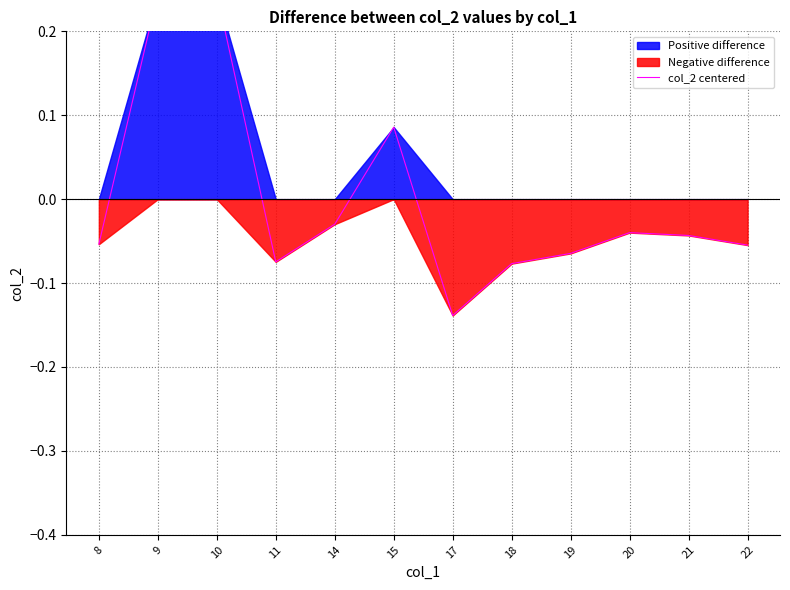

Reading left to right, transcribe all the data shown in this chart.

8=-0.1	9=0.2	10=0.2	11=-0.1	14=-0.0	15=0.1	17=-0.1	18=-0.1	19=-0.1	20=-0.0	21=-0.0	22=-0.1